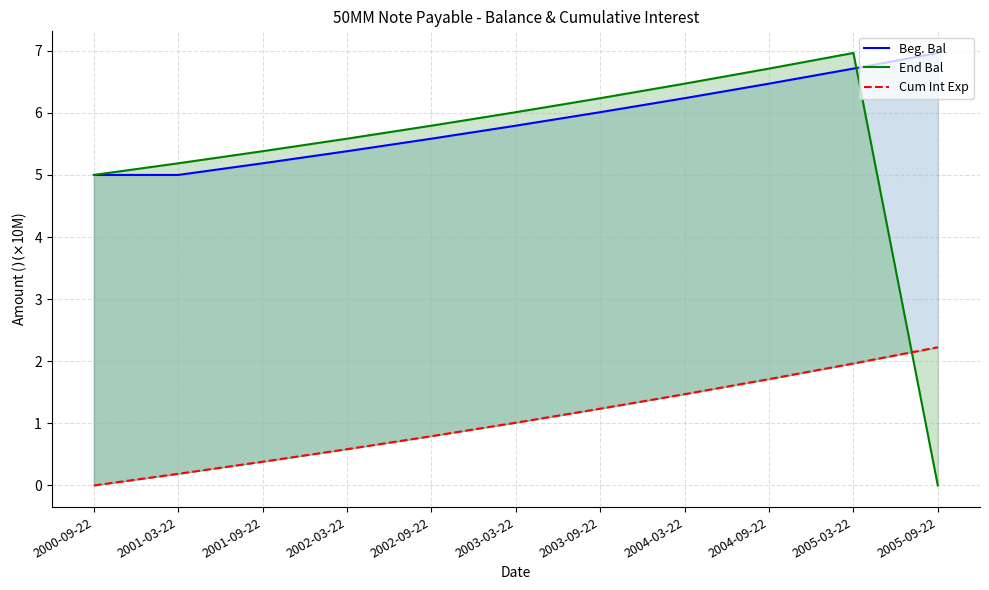

True or false: Beg. Bal has a value of 7.6 at 2002-09-22.

False